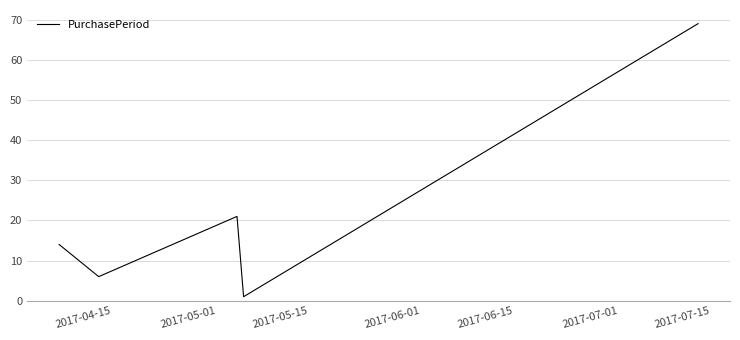

How many lines are shown in the chart?

1